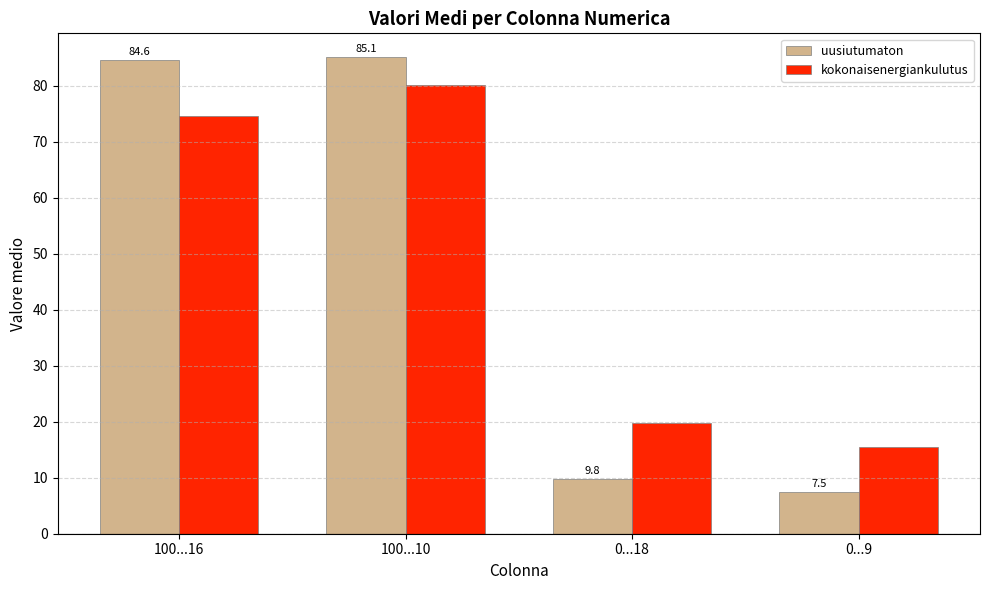

What is the difference between the highest and lowest values at 100...16?

10.0